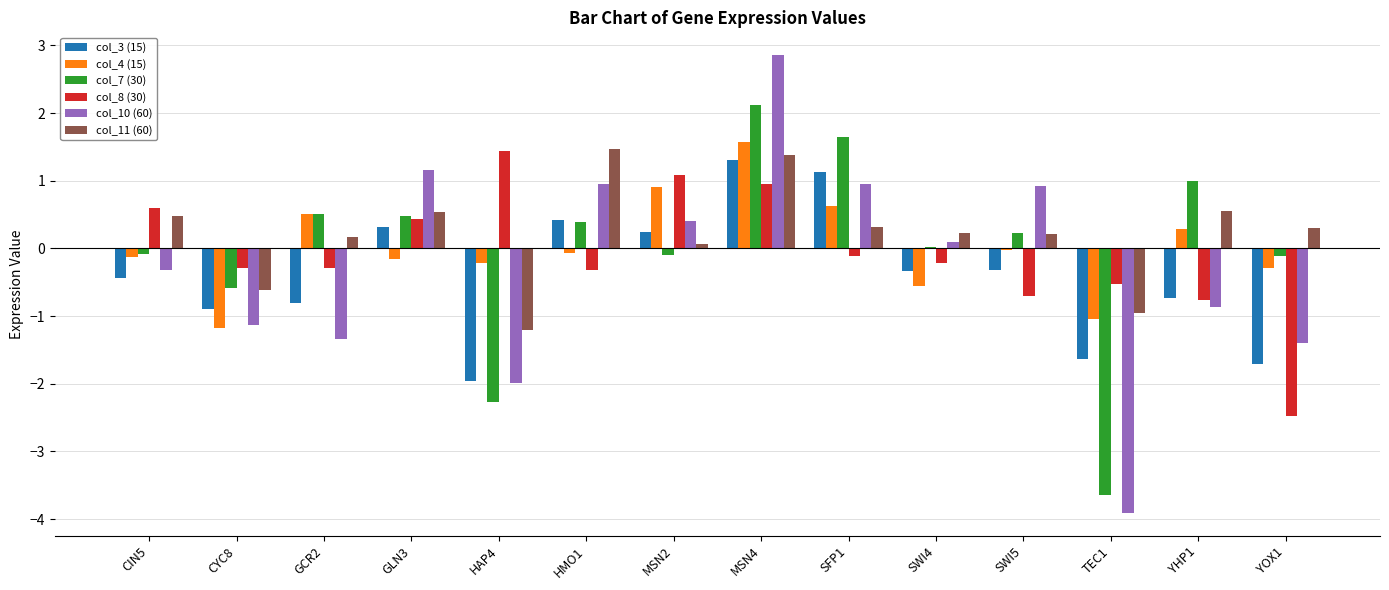

Is it true that col_11 (60) equals 0.2 at SWI5?

True